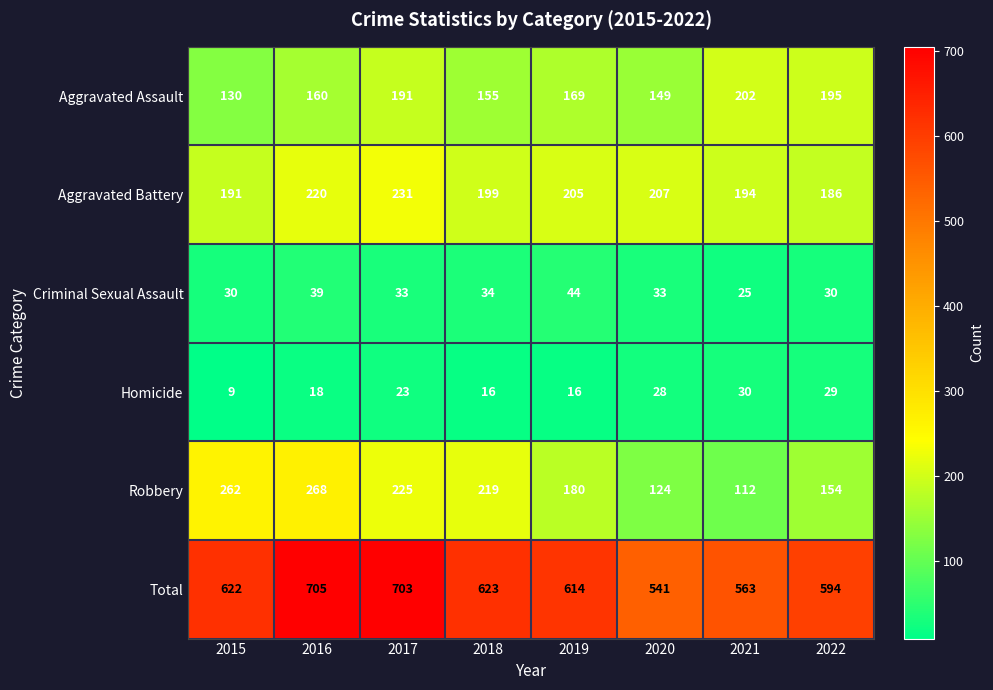

At 2015, list the series in order from largest to smallest.

Total, Robbery, Aggravated Battery, Aggravated Assault, Criminal Sexual Assault, Homicide